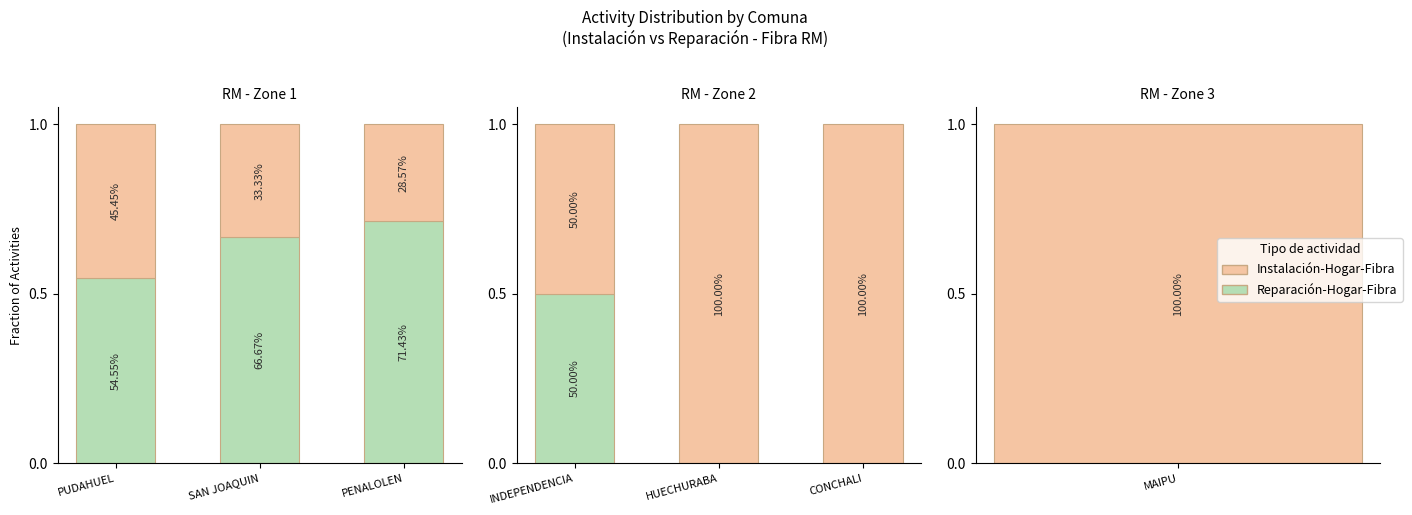

What are all the series names shown in the legend?

Reparación-Hogar-Fibra, Instalación-Hogar-Fibra